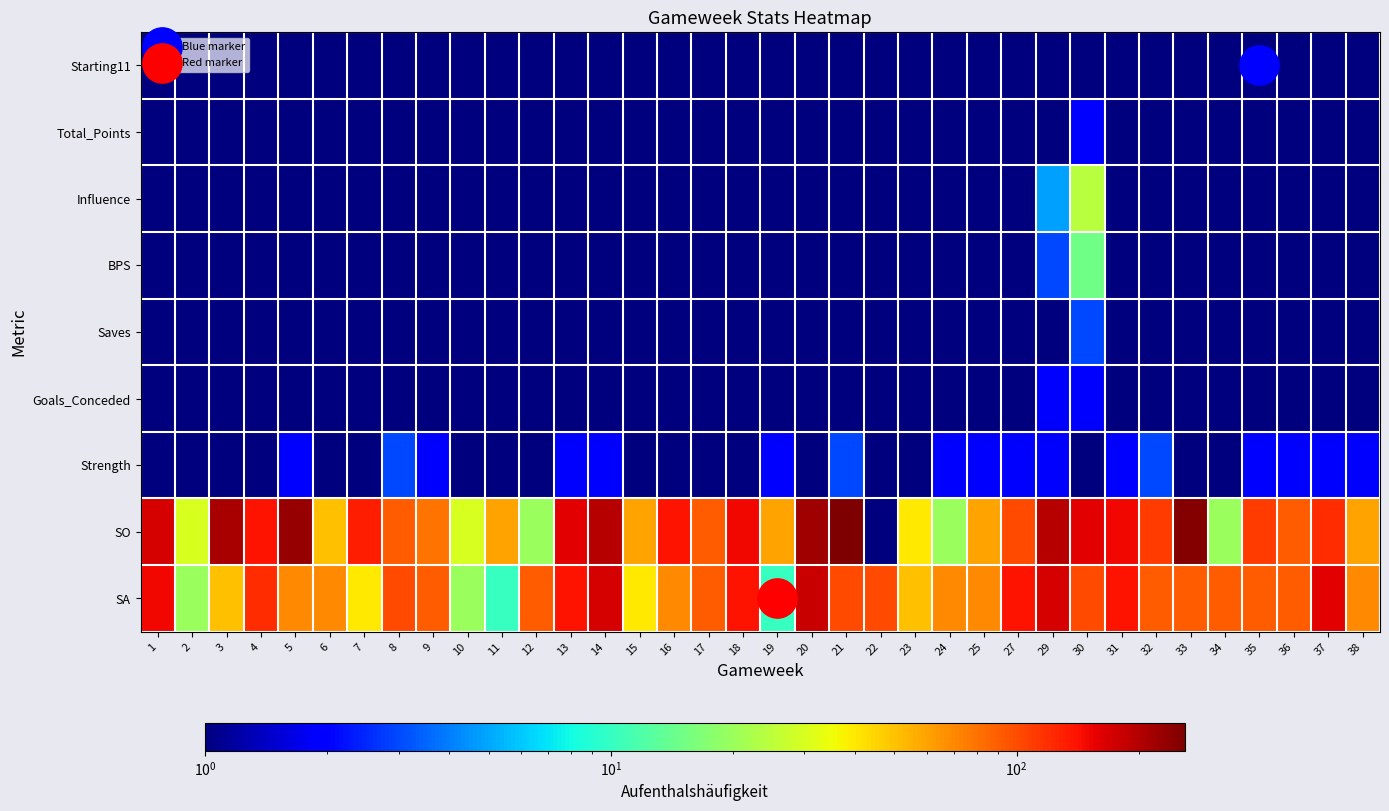

Reading right to left, extract all data points from this chart.

Starting11: 38=0.0	37=0.0	36=0.0	35=0.0	34=0.0	33=0.0	32=0.0	31=0.0	30=1.0	29=0.0	27=0.0	25=0.0	24=0.0	23=0.0	22=0.0	21=0.0	20=0.0	19=0.0	18=0.0	17=0.0	16=0.0	15=0.0	14=0.0	13=0.0	12=0.0	11=0.0	10=0.0	9=0.0	8=0.0	7=0.0	6=0.0	5=0.0	4=0.0	3=0.0	2=0.0	1=0.0
Total_Points: 38=0.0	37=0.0	36=0.0	35=0.0	34=0.0	33=0.0	32=0.0	31=0.0	30=2.0	29=0.0	27=0.0	25=0.0	24=0.0	23=0.0	22=0.0	21=0.0	20=0.0	19=0.0	18=0.0	17=0.0	16=0.0	15=0.0	14=0.0	13=0.0	12=0.0	11=0.0	10=0.0	9=0.0	8=0.0	7=0.0	6=0.0	5=0.0	4=0.0	3=0.0	2=0.0	1=0.0
Influence: 38=0.0	37=0.0	36=0.0	35=0.0	34=0.0	33=0.0	32=0.0	31=0.0	30=24.0	29=4.8	27=0.0	25=0.0	24=0.0	23=0.0	22=0.0	21=0.0	20=0.0	19=0.0	18=0.0	17=0.0	16=0.0	15=0.0	14=0.0	13=0.0	12=0.0	11=0.0	10=0.0	9=0.0	8=0.0	7=0.0	6=0.0	5=0.0	4=0.0	3=0.0	2=0.0	1=0.0
BPS: 38=0.0	37=0.0	36=0.0	35=0.0	34=0.0	33=0.0	32=0.0	31=0.0	30=15.0	29=3.0	27=0.0	25=0.0	24=0.0	23=0.0	22=0.0	21=0.0	20=0.0	19=0.0	18=0.0	17=0.0	16=0.0	15=0.0	14=0.0	13=0.0	12=0.0	11=0.0	10=0.0	9=0.0	8=0.0	7=0.0	6=0.0	5=0.0	4=0.0	3=0.0	2=0.0	1=0.0
Saves: 38=0.0	37=0.0	36=0.0	35=0.0	34=0.0	33=0.0	32=0.0	31=0.0	30=3.0	29=1.0	27=0.0	25=0.0	24=0.0	23=0.0	22=0.0	21=0.0	20=0.0	19=0.0	18=0.0	17=0.0	16=0.0	15=0.0	14=0.0	13=0.0	12=0.0	11=0.0	10=0.0	9=0.0	8=0.0	7=0.0	6=0.0	5=0.0	4=0.0	3=0.0	2=0.0	1=0.0
Goals_Conceded: 38=0.0	37=0.0	36=0.0	35=0.0	34=0.0	33=0.0	32=0.0	31=0.0	30=2.0	29=2.0	27=0.0	25=0.0	24=0.0	23=0.0	22=0.0	21=0.0	20=0.0	19=0.0	18=0.0	17=0.0	16=0.0	15=0.0	14=0.0	13=0.0	12=0.0	11=0.0	10=0.0	9=0.0	8=0.0	7=0.0	6=0.0	5=0.0	4=0.0	3=0.0	2=0.0	1=0.0
Strength: 38=2.0	37=2.0	36=2.0	35=2.0	34=1.0	33=1.0	32=3.0	31=2.0	30=1.0	29=2.0	27=2.0	25=2.0	24=2.0	23=1.0	22=1.0	21=3.0	20=0.0	19=2.0	18=1.0	17=1.0	16=1.0	15=0.0	14=2.0	13=2.0	12=0.0	11=0.0	10=1.0	9=2.0	8=3.0	7=1.0	6=0.0	5=2.0	4=1.0	3=1.0	2=1.0	1=1.0
SO: 38=60.0	37=120.0	36=90.0	35=110.0	34=20.0	33=250.0	32=110.0	31=150.0	30=160.0	29=200.0	27=100.0	25=60.0	24=20.0	23=40.0	22=0.0	21=260.0	20=220.0	19=60.0	18=150.0	17=90.0	16=140.0	15=60.0	14=200.0	13=160.0	12=20.0	11=60.0	10=30.0	9=80.0	8=90.0	7=130.0	6=50.0	5=230.0	4=140.0	3=210.0	2=30.0	1=170.0
SA: 38=70.0	37=160.0	36=90.0	35=90.0	34=90.0	33=90.0	32=90.0	31=140.0	30=100.0	29=170.0	27=140.0	25=70.0	24=70.0	23=50.0	22=100.0	21=100.0	20=180.0	19=10.0	18=140.0	17=90.0	16=70.0	15=40.0	14=170.0	13=140.0	12=90.0	11=10.0	10=20.0	9=90.0	8=100.0	7=40.0	6=70.0	5=70.0	4=120.0	3=50.0	2=20.0	1=150.0